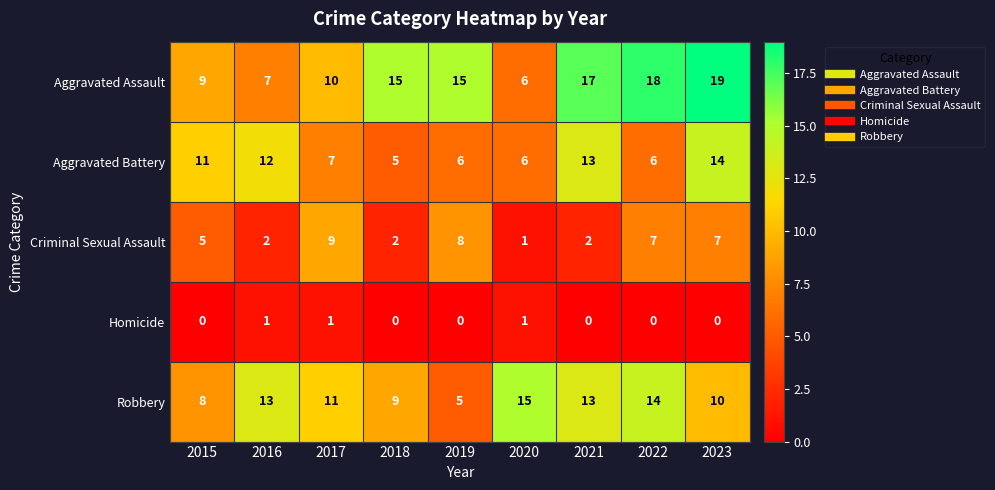

At 2018, list the series in order from largest to smallest.

Aggravated Assault, Robbery, Aggravated Battery, Criminal Sexual Assault, Homicide